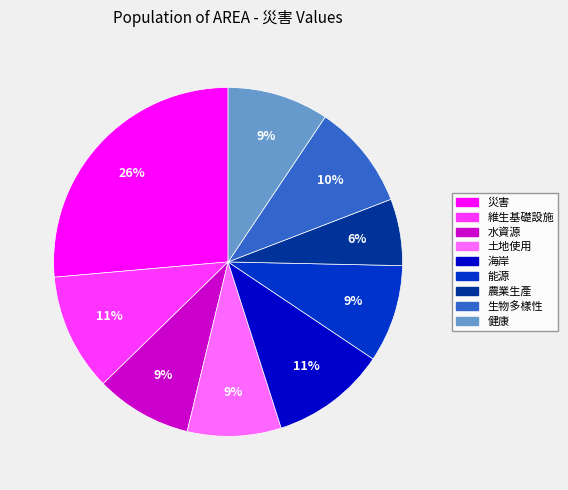

Which category has the biggest portion of the pie?

災害